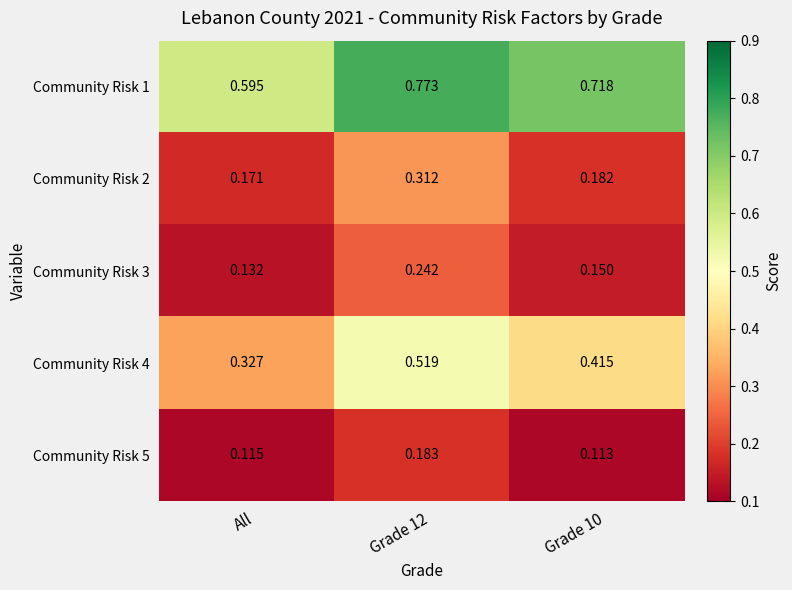

Is the value of Community Risk 3 at Grade 12 greater than the value of Community Risk 1 at Grade 12?

No